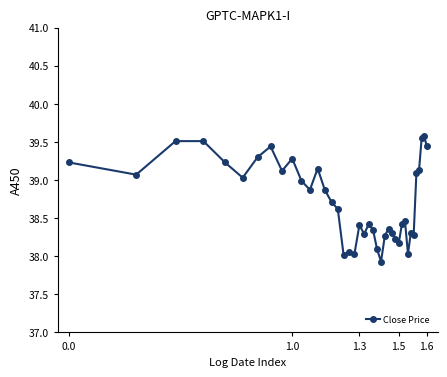

Count the number of data series in this chart.

1